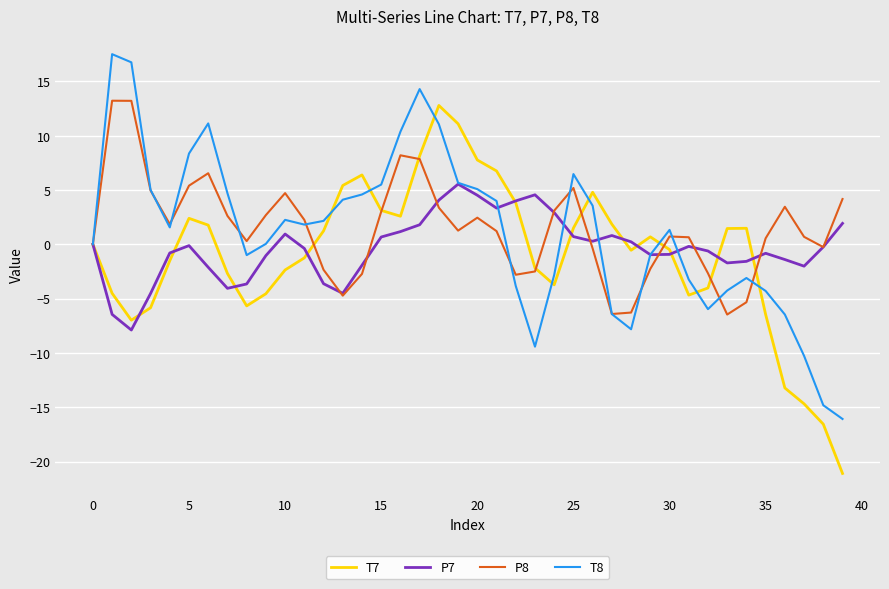

What is the highest value of the P8 series?

13.2